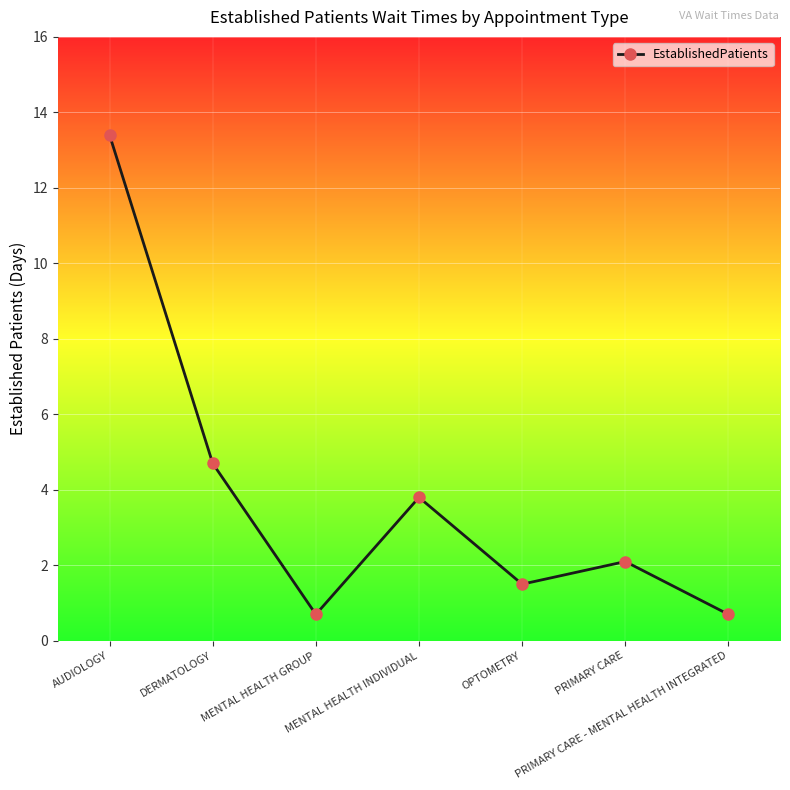

True or false: the data has more than 0 interior local peaks.

True